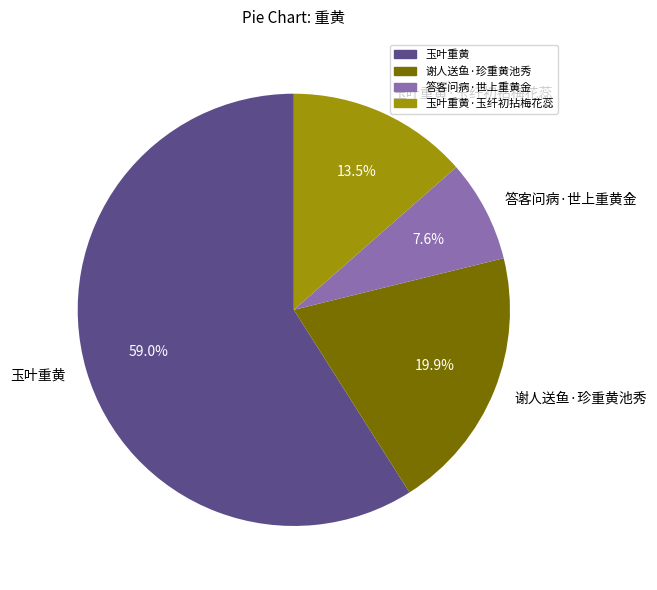

True or false: 玉叶重黄 accounts for 59% of the total.

True